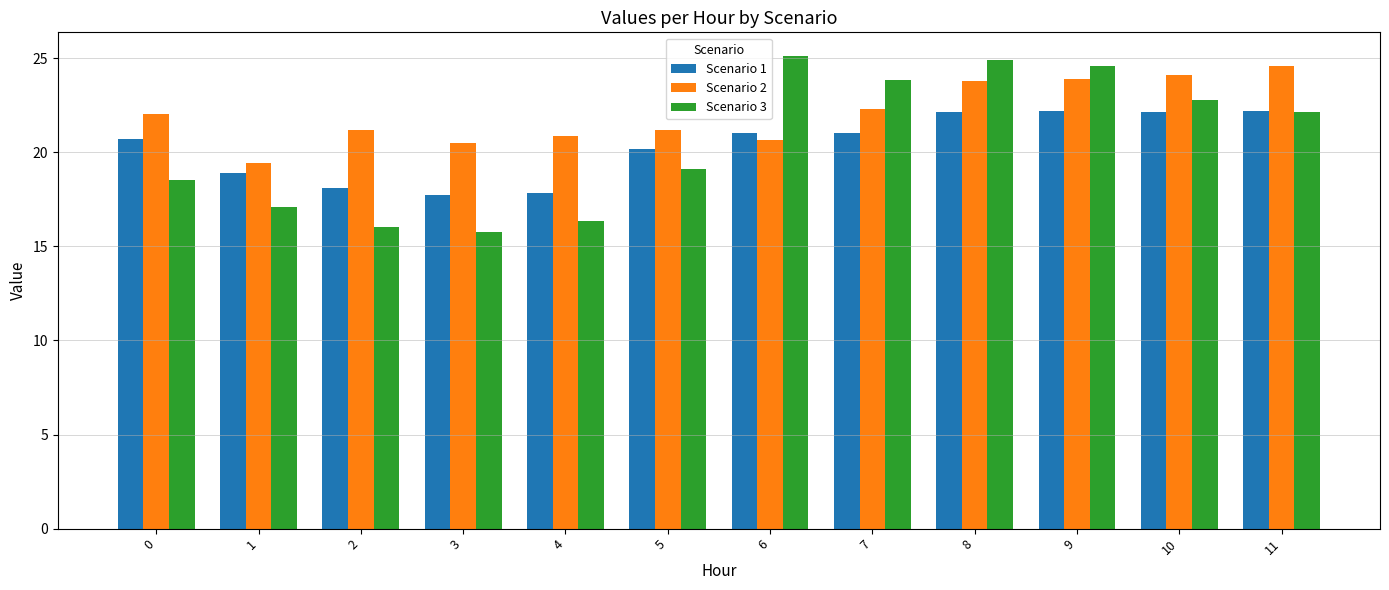

What is the value of the Scenario 2 bar at the 3rd from the left?

21.2